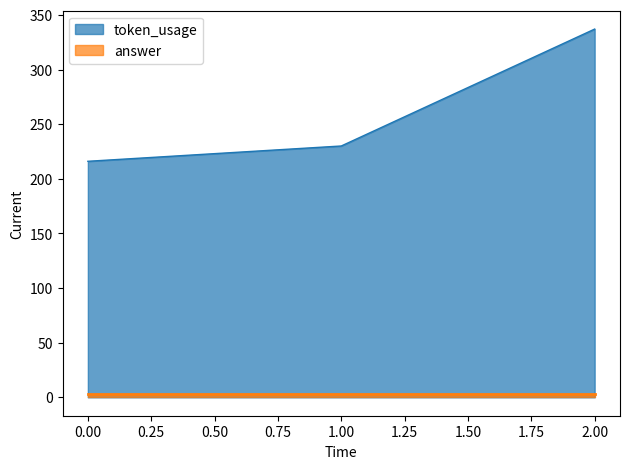

Reading left to right, list all the values displayed in this chart.

216	230	337